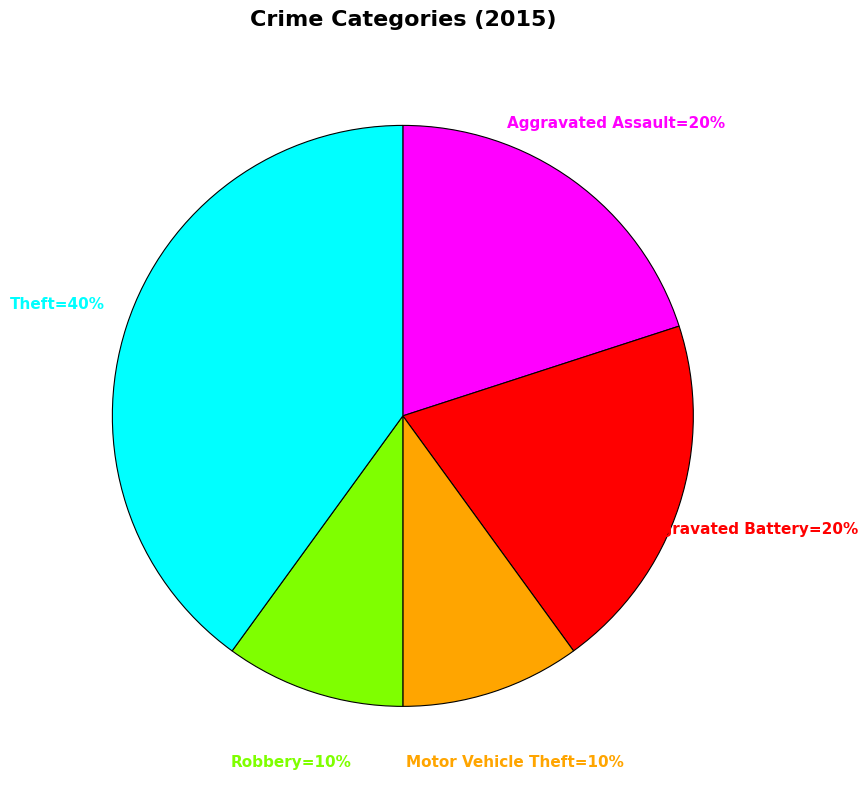

Is there any slice that represents more than half of the pie?

No